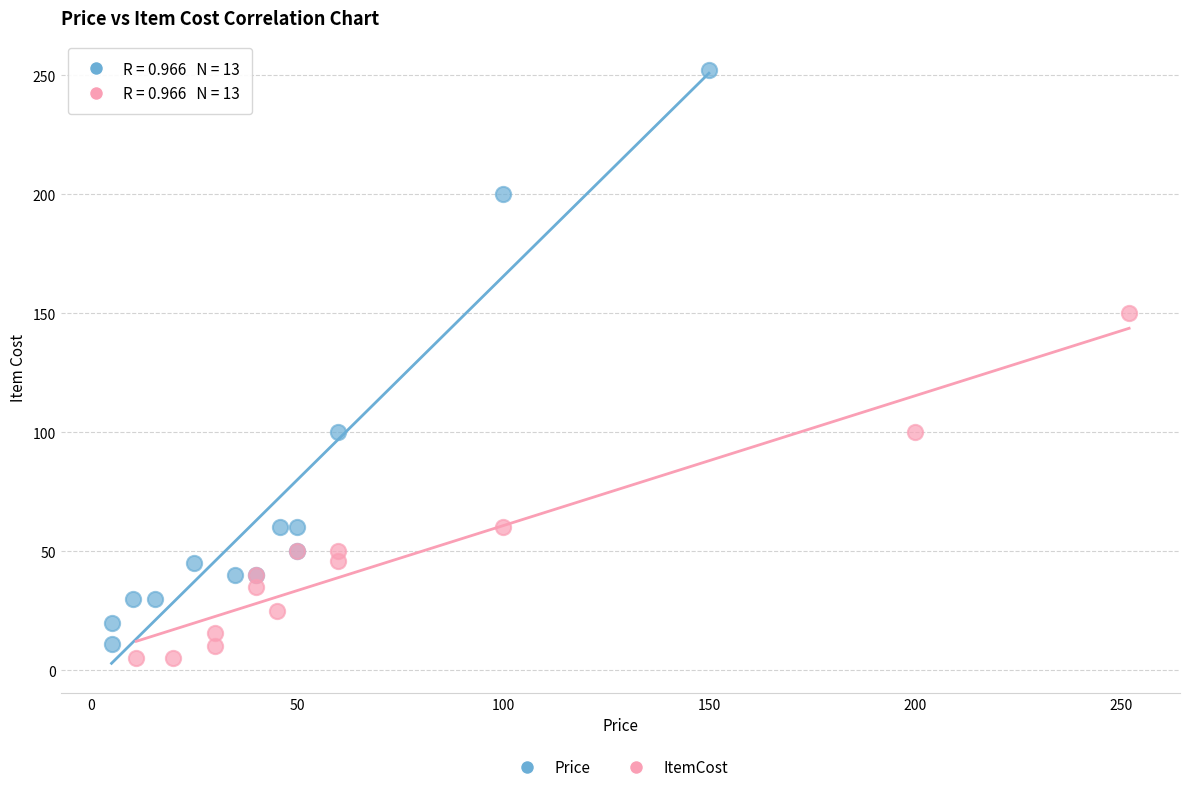

Which series has the widest spread of Y values?

Price